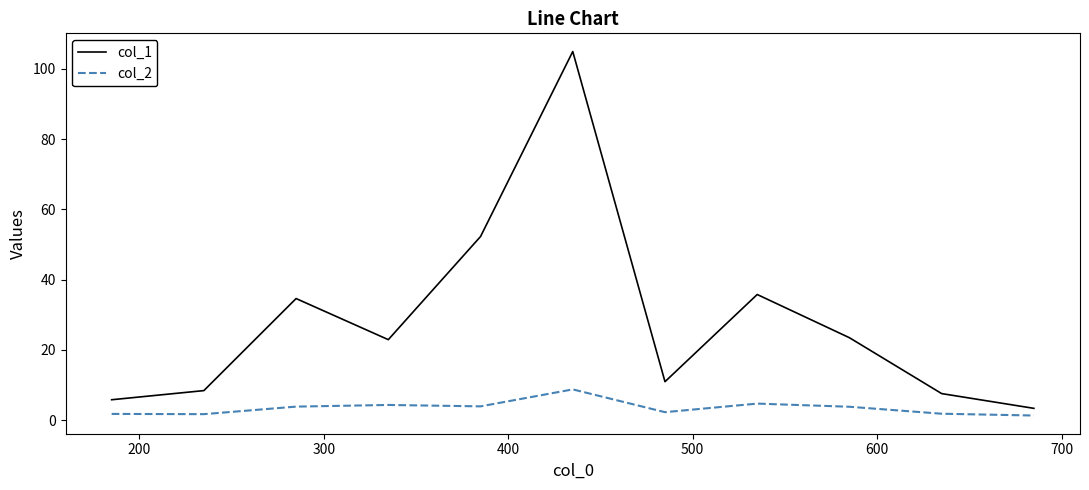

List the series in order of their peak value, lowest first.

col_2, col_1